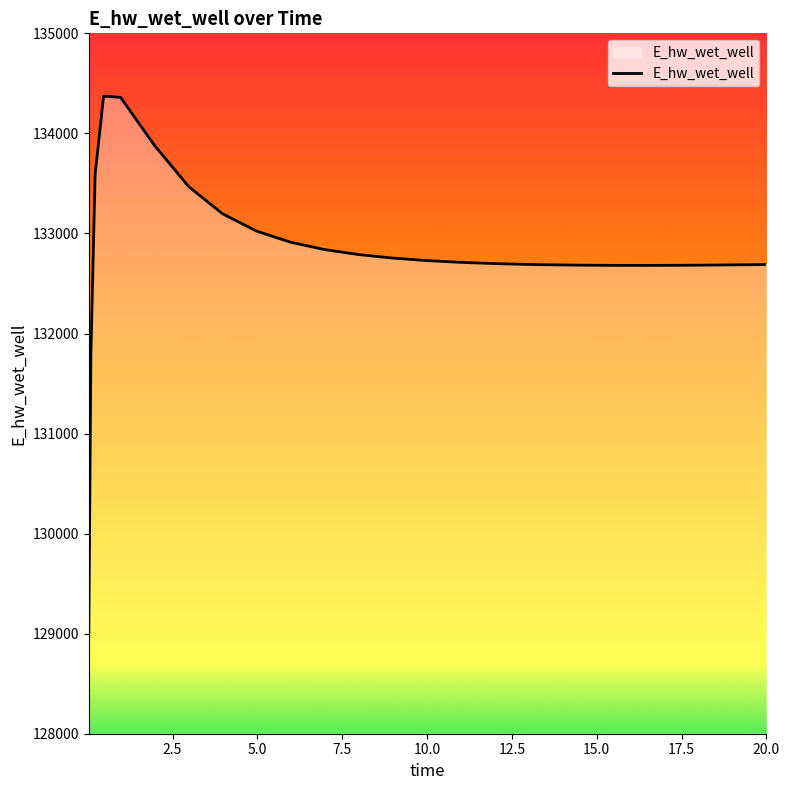

What is the maximum value shown in the chart?

134372.4